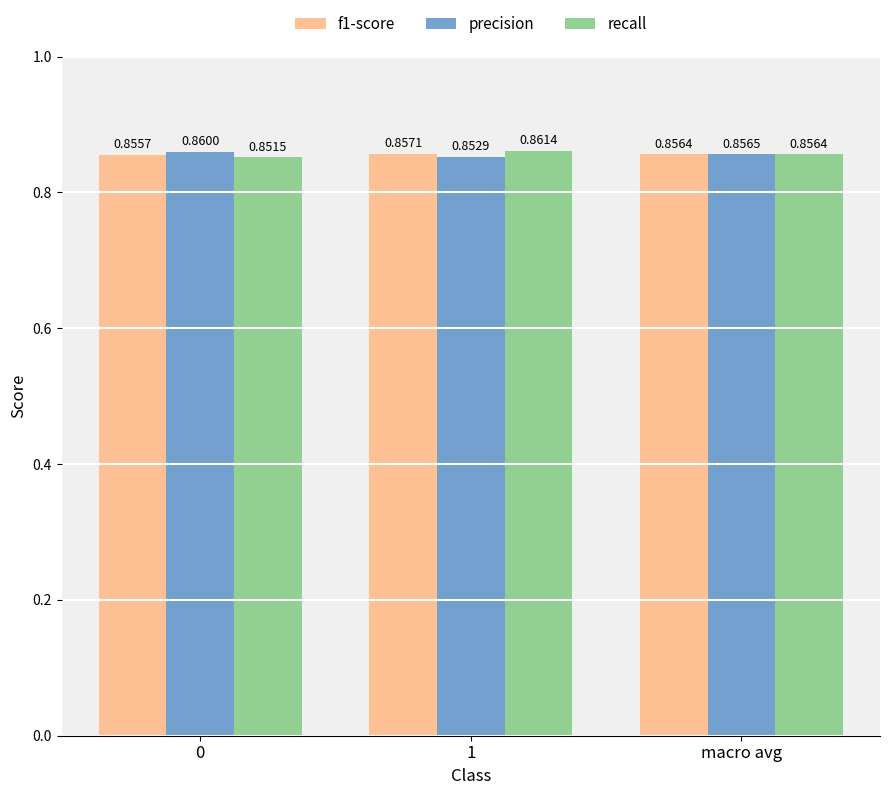

Between 1 and macro avg, which series saw the biggest shift?

recall